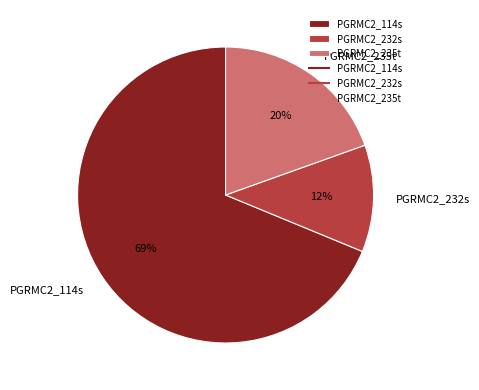

Which has a higher value, PGRMC2_232s or PGRMC2_235t?

PGRMC2_235t